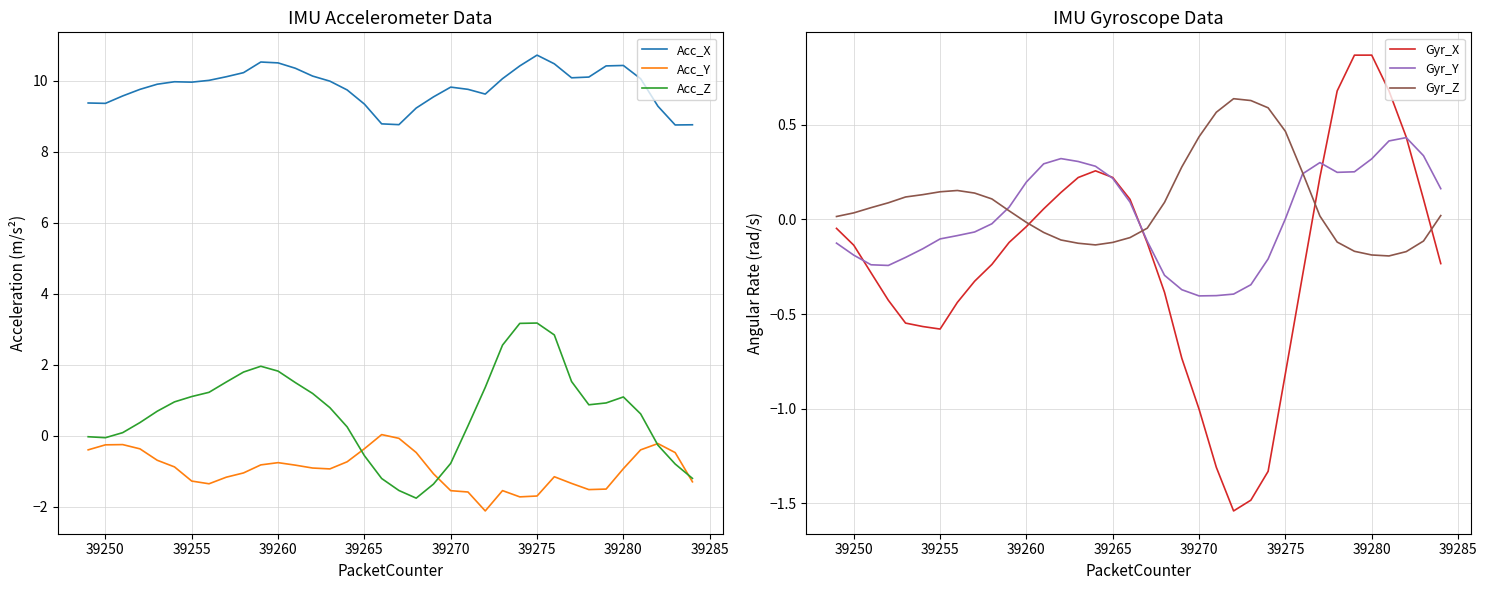

What is the value of the Gyr_Z point at the 33rd from the left?

-0.2